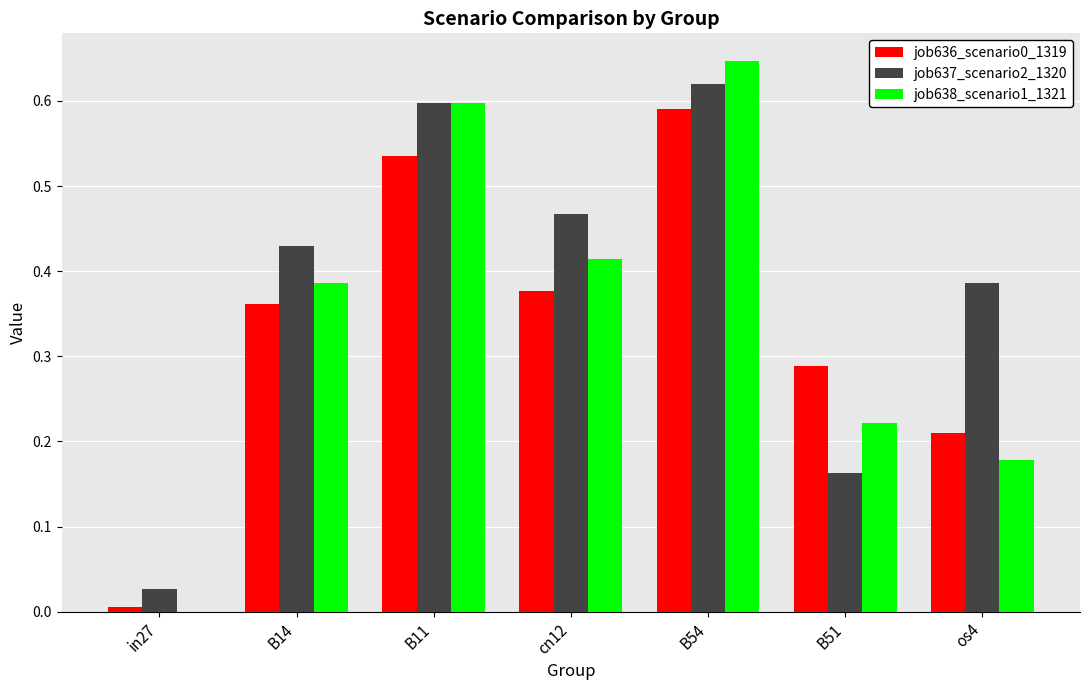

What is the total value across all series at os4?

0.8